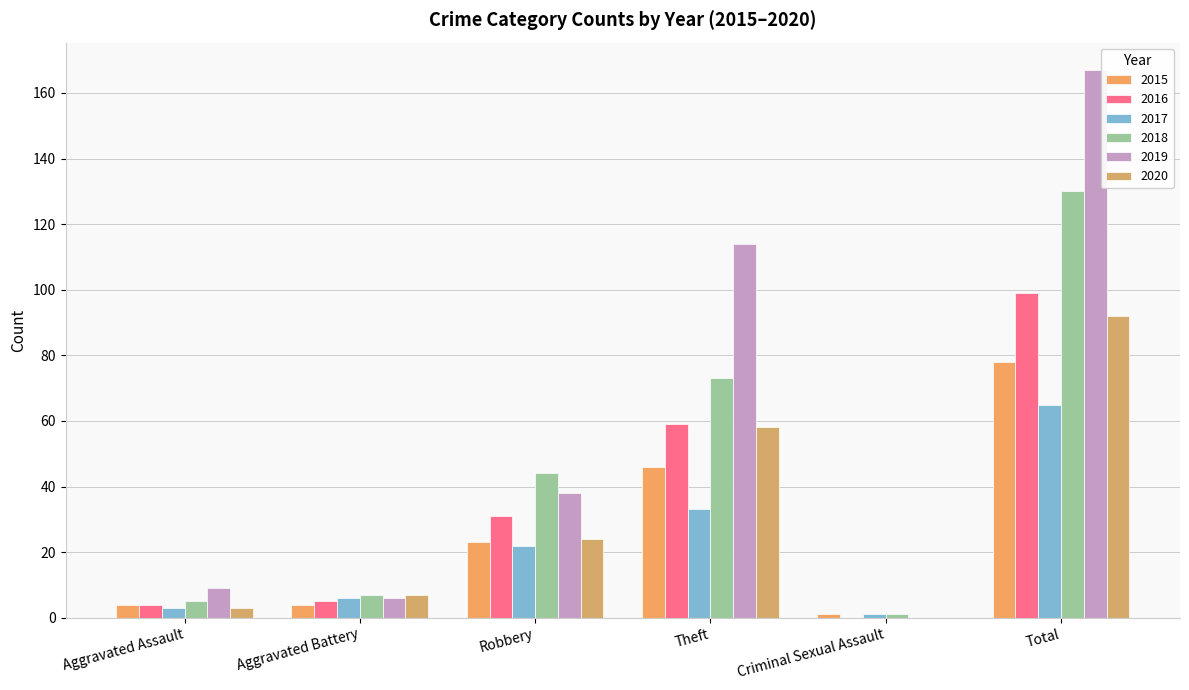

What are all the series names shown in the legend?

2015, 2016, 2017, 2018, 2019, 2020